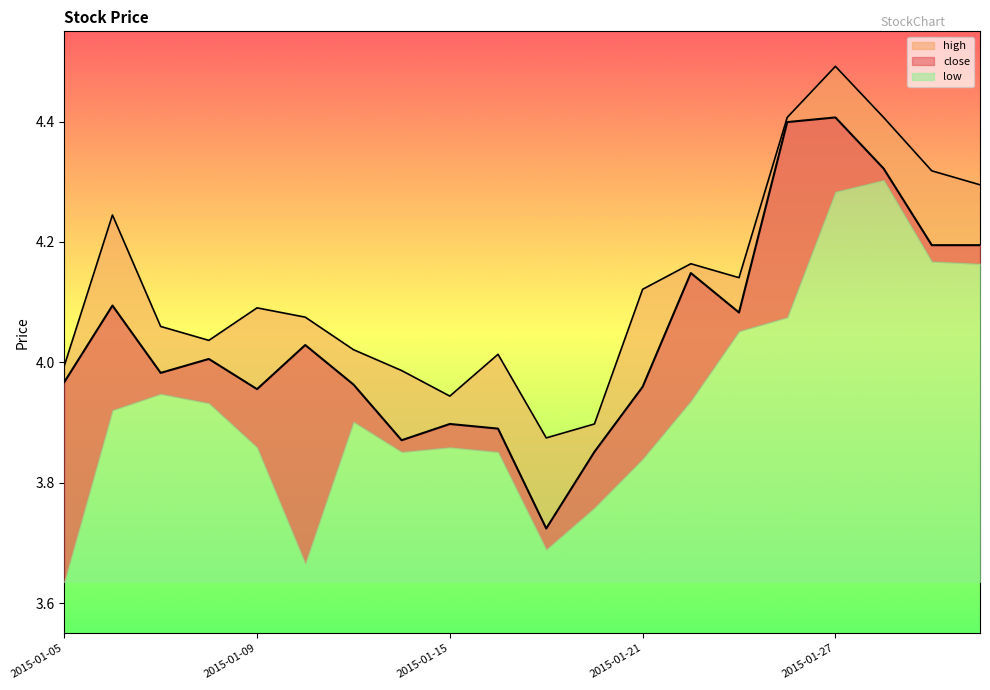

What is the sum of all high values?

82.6